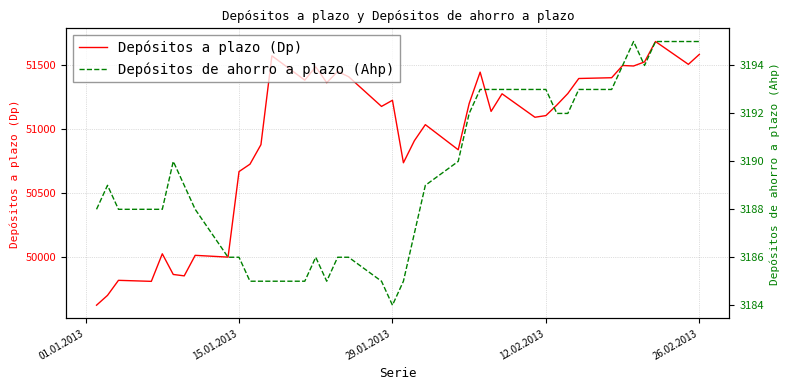

What is the minimum value for Depósitos a plazo (Dp)?

49619